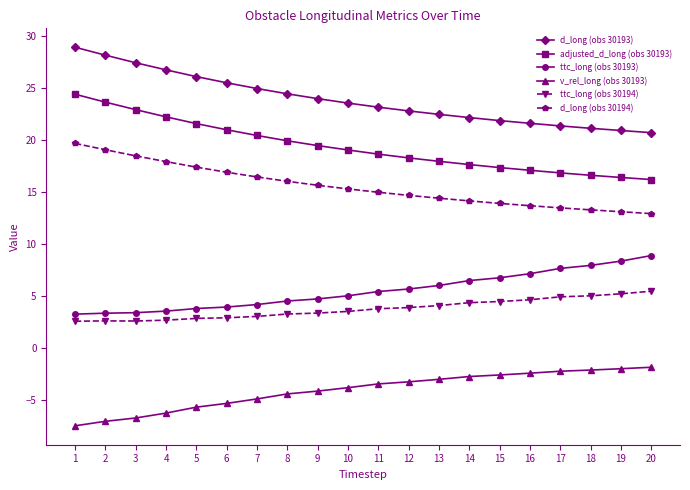

Is the value of ttc_long (obs 30193) at 10 greater than the value of adjusted_d_long (obs 30193) at 5?

No